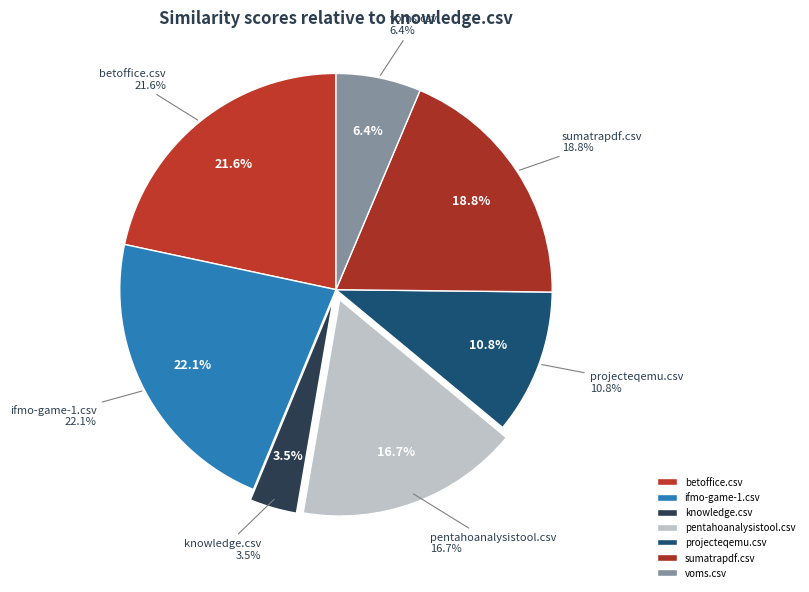

Is sumatrapdf.csv the majority of the pie?

No